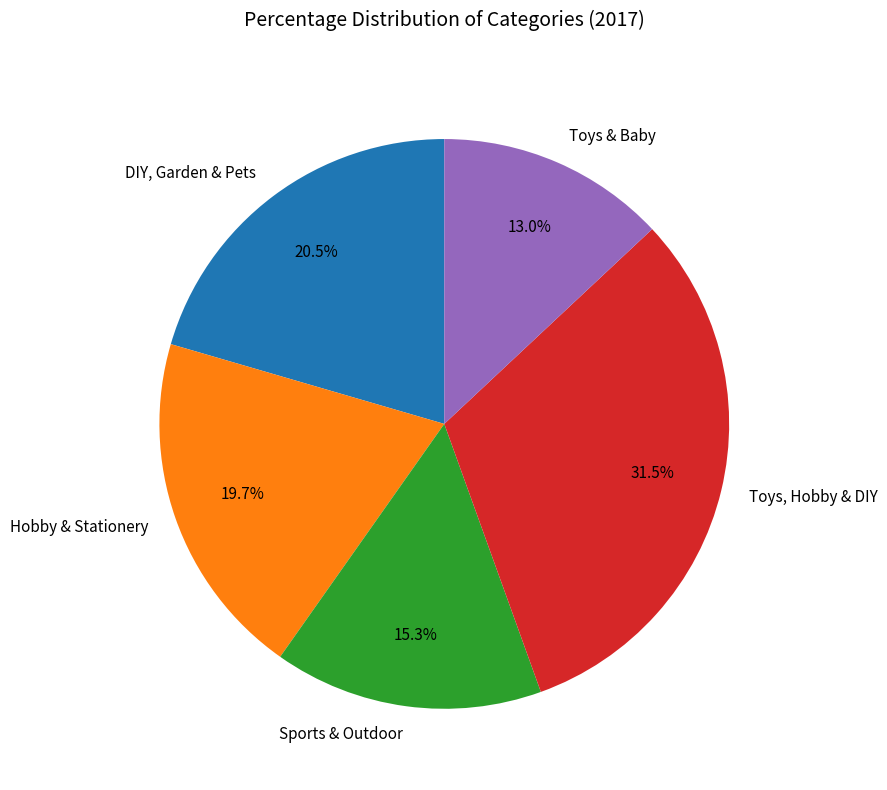

How many slices are in this pie chart?

5